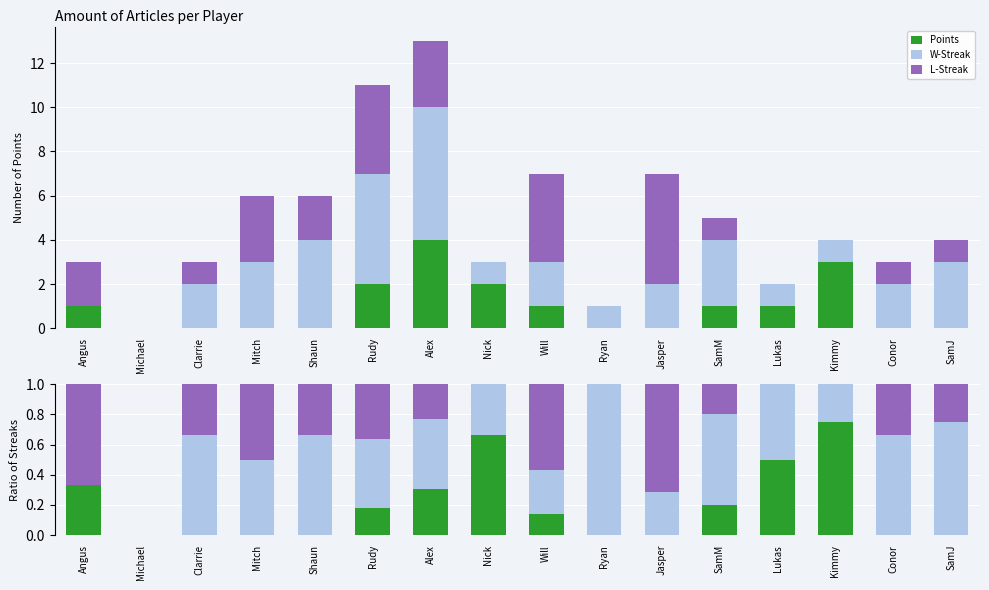

At how many categories does at least one series exceed 0?

15